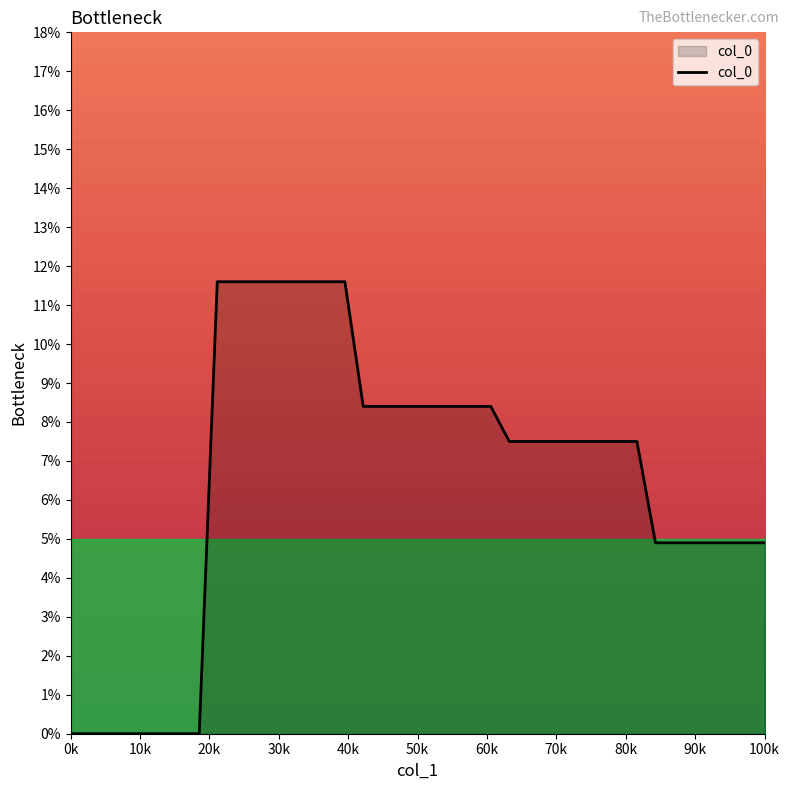

What is the greatest value displayed?

11.6